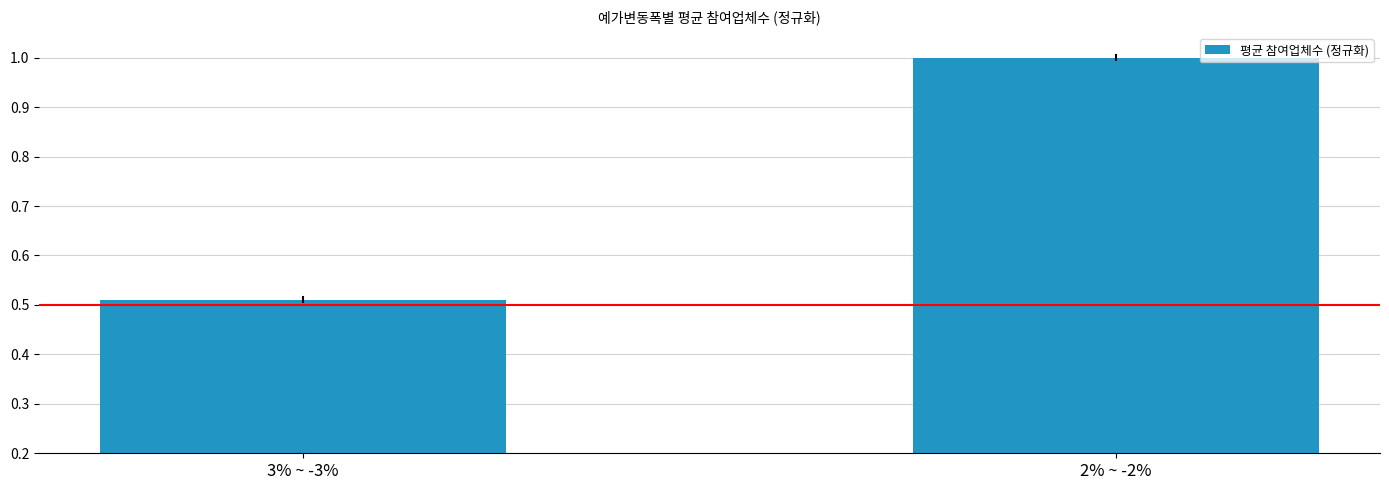

What position from the left is 3% ~ -3%?

1